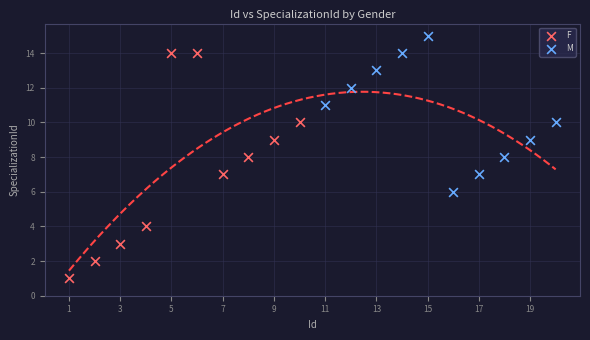

Which series contains the highest Y value?

M